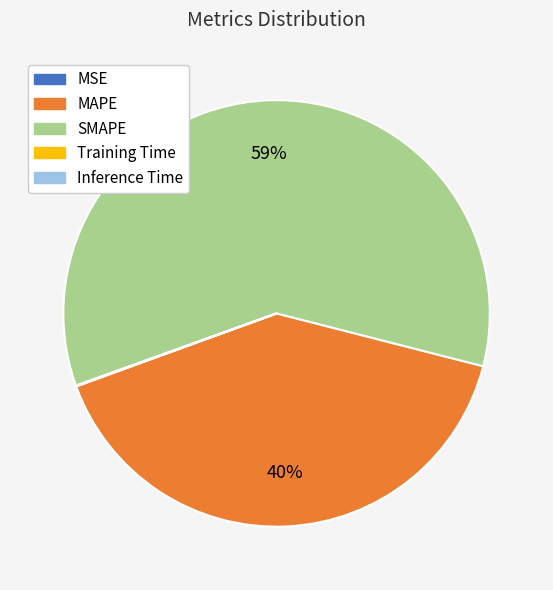

Does SMAPE represent more than half of the total?

Yes